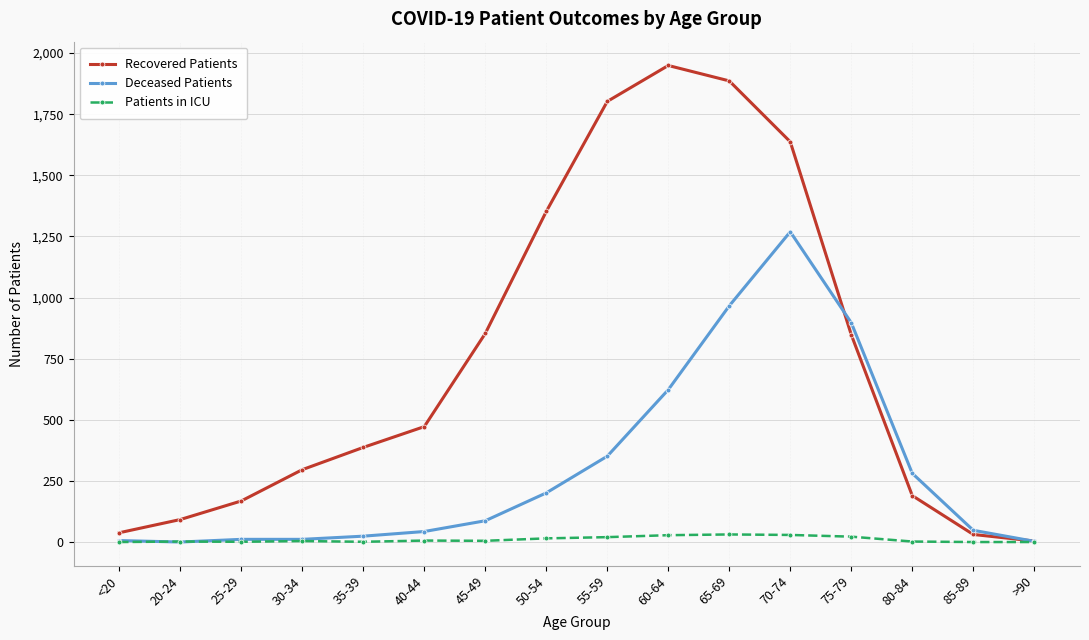

Between 40-44 and 60-64, which series saw the biggest shift?

Recovered Patients